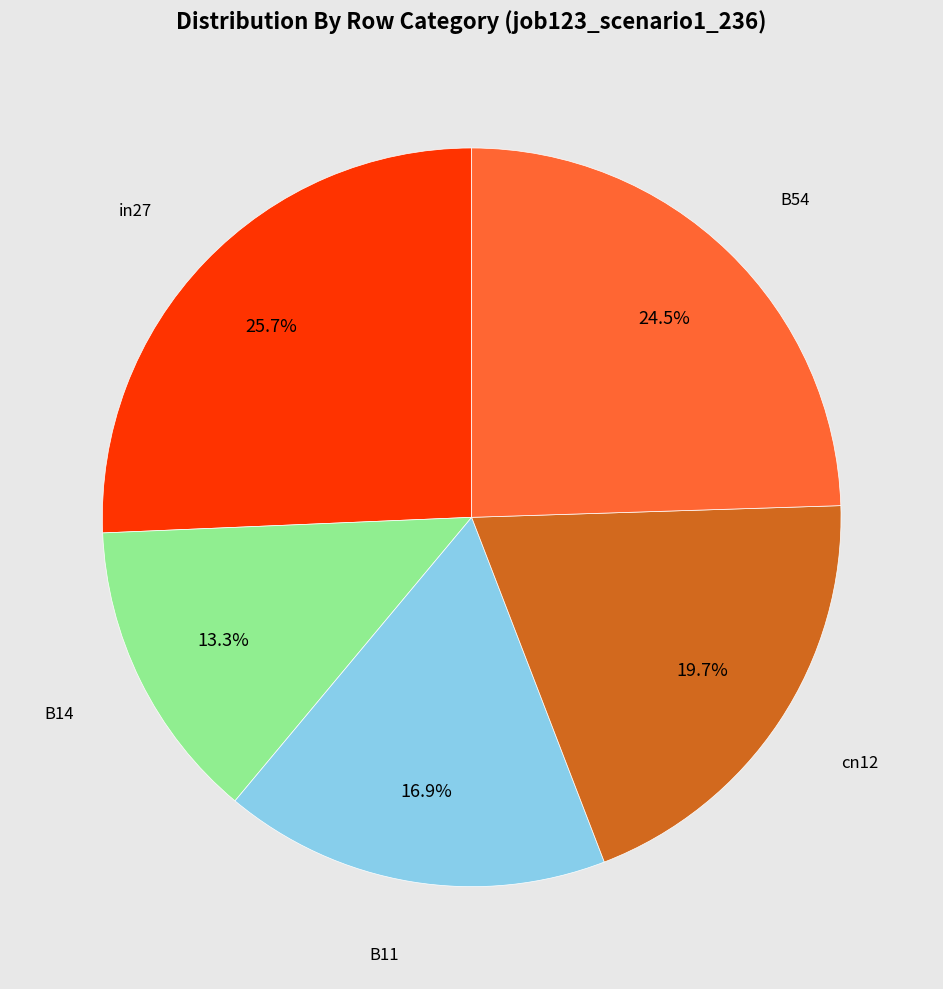

Does any single category account for the majority?

No